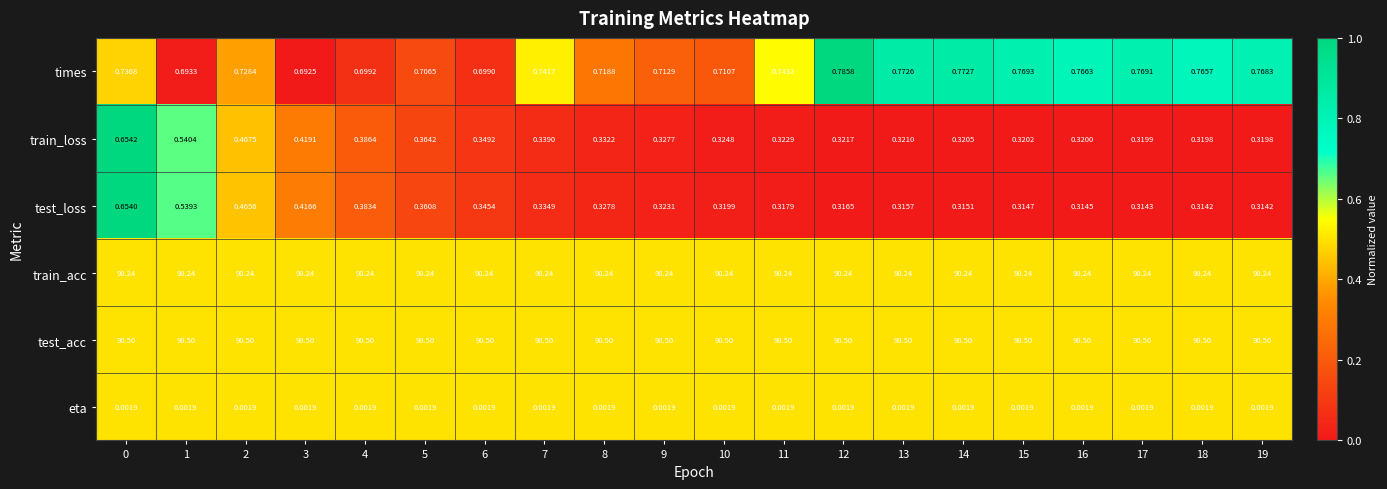

Which series has the largest total across all categories?

test_acc